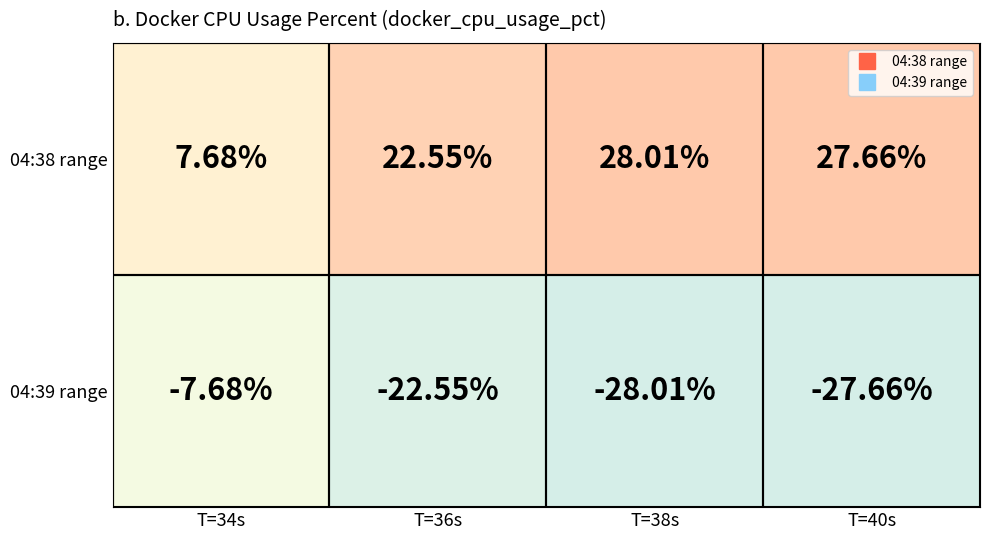

Rank the series by their maximum value, from highest to lowest.

04:38 range, 04:39 range